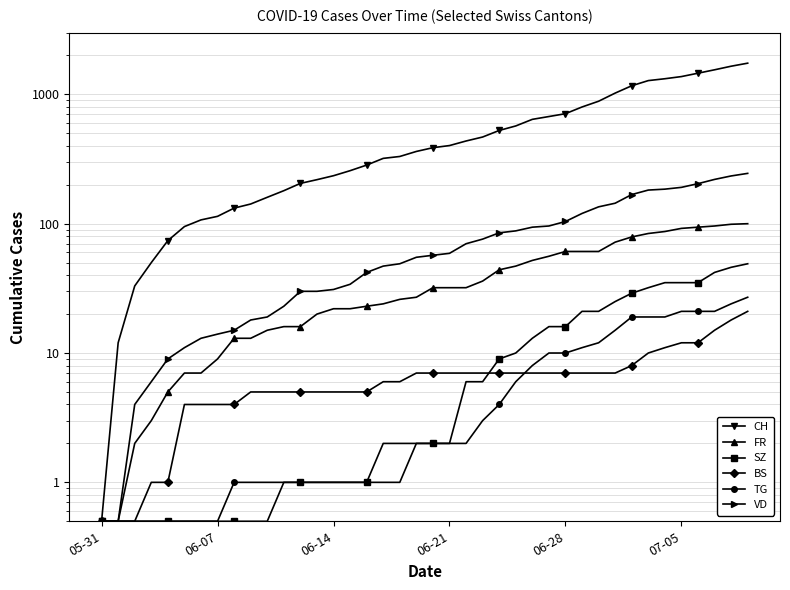

Is this an area chart (filled region under the line)?

No